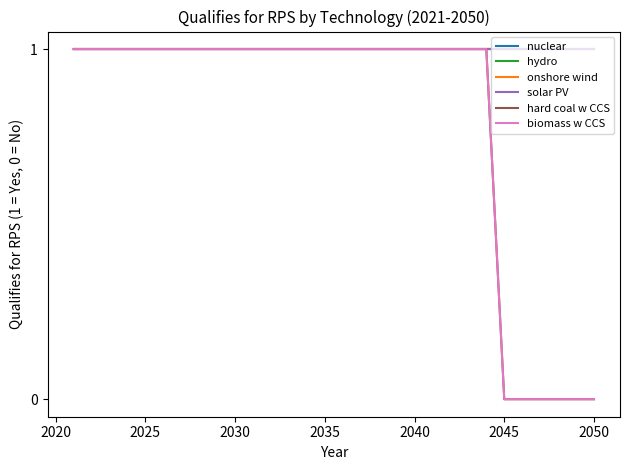

Does the chart display data point markers on the line(s)?

No